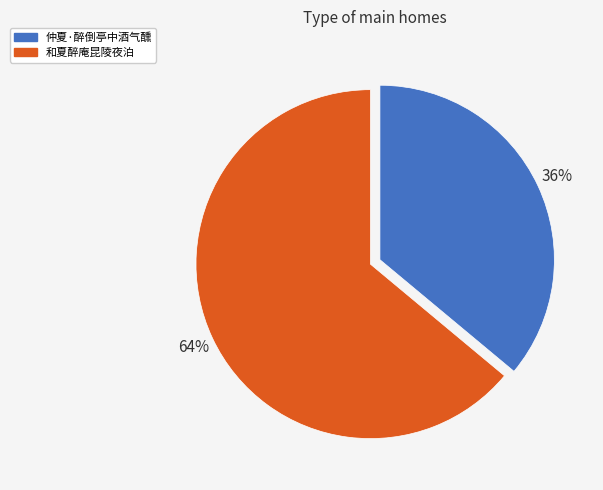

The 和夏醉庵昆陵夜泊 slice represents 57% of the pie. True or false?

False